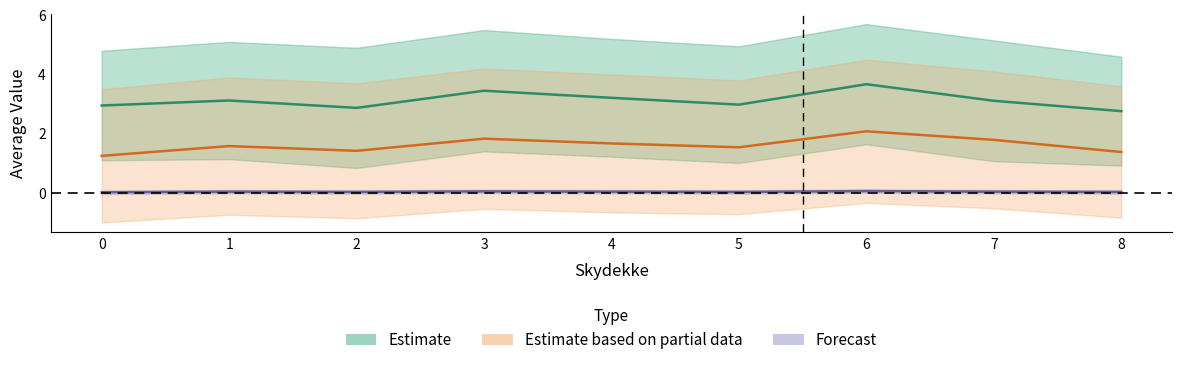

Between 7 and 4, which is larger?

4